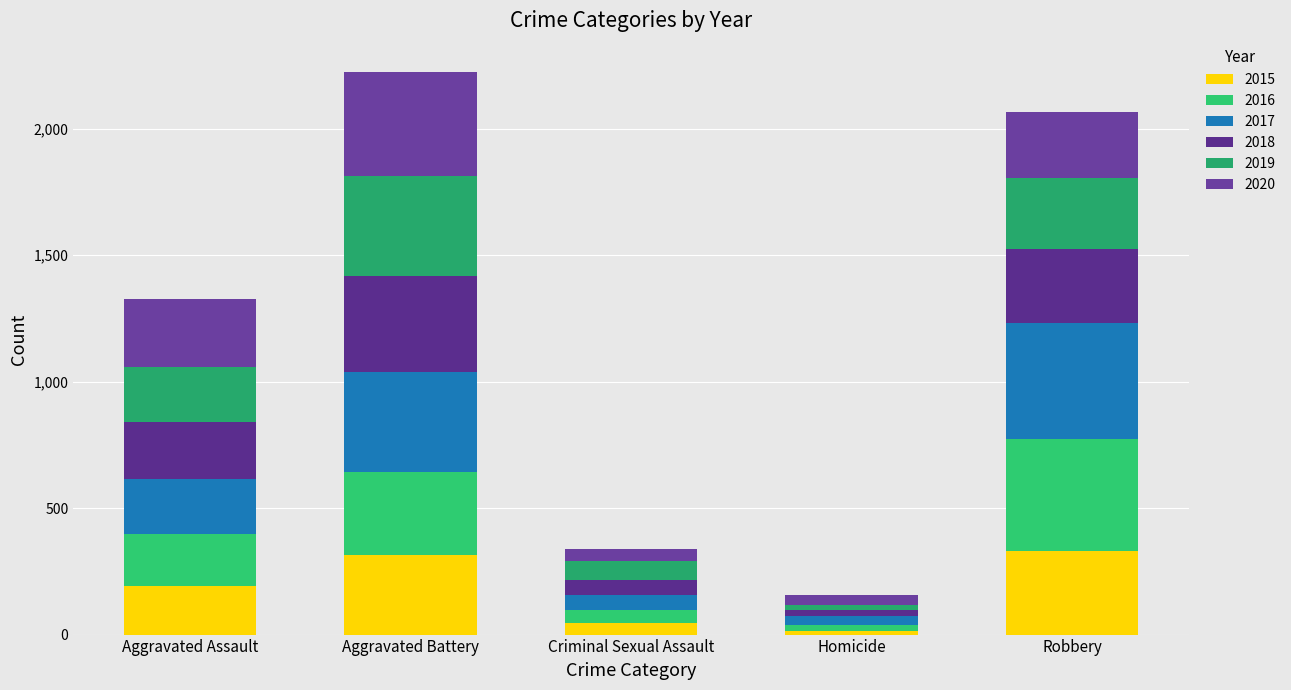

How many categories are shown in the chart?

5